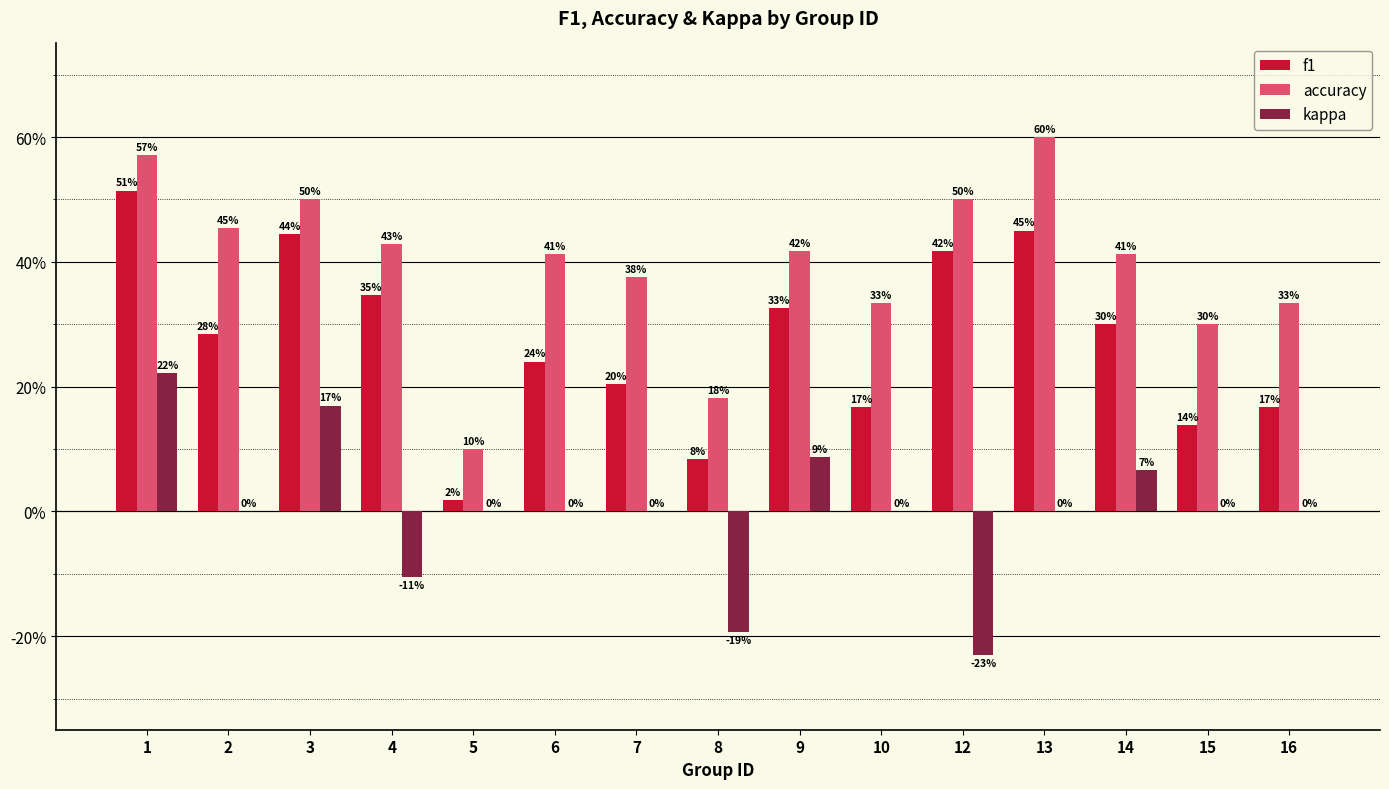

What are all the series names shown in the legend?

f1, accuracy, kappa